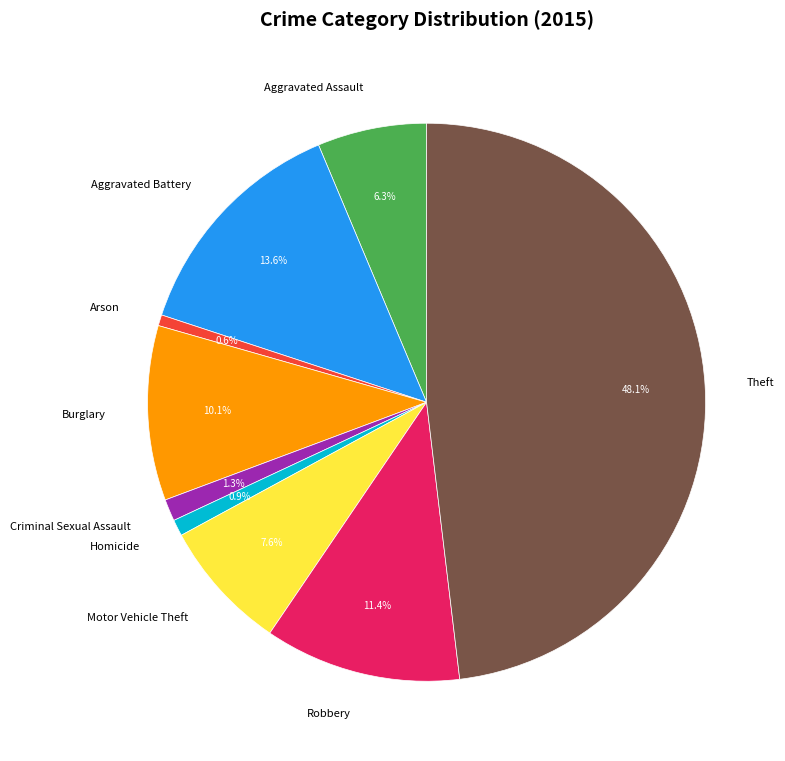

Is there any slice that represents more than half of the pie?

No